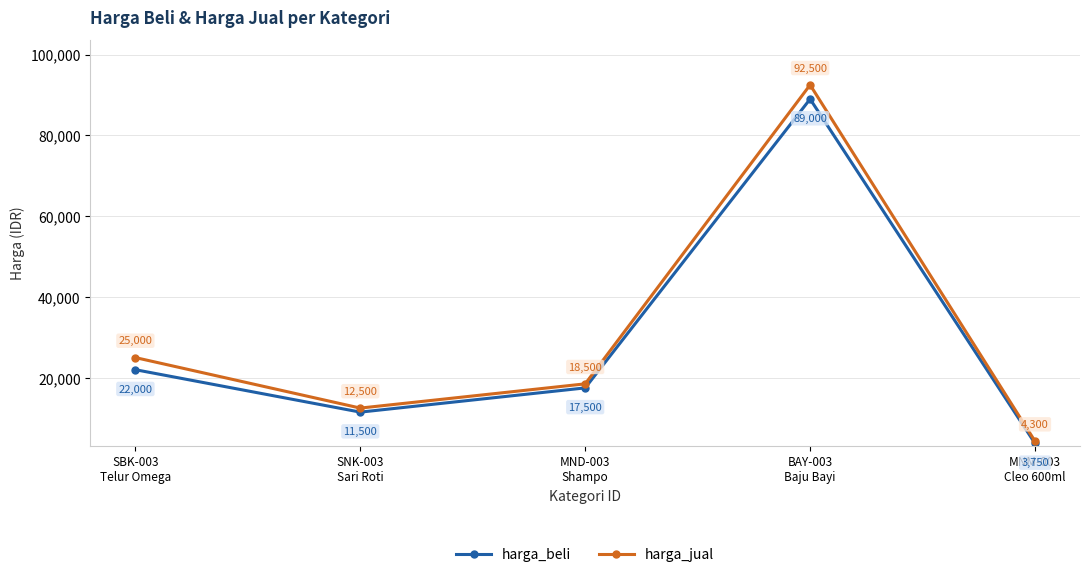

What is the difference between the highest and lowest values at SBK-003
Telur Omega?

3000